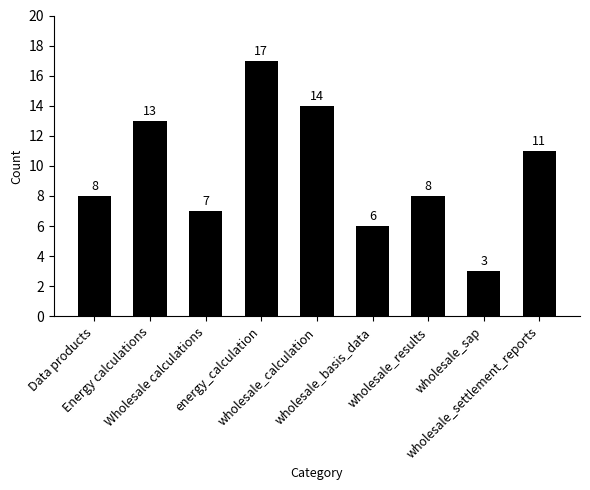

What is the value of the 4th bar from the left?

17